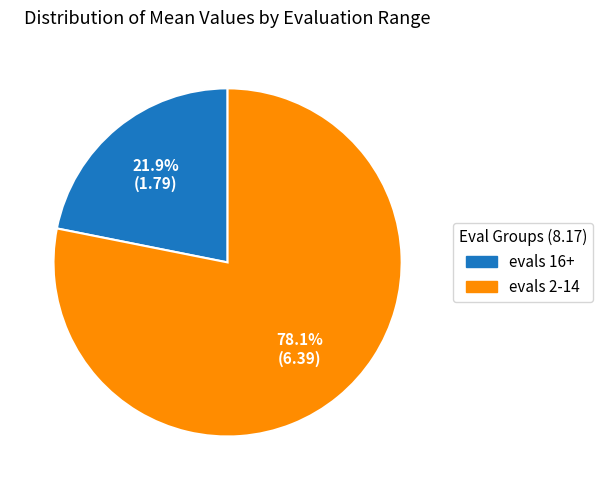

To the nearest percent, what is the difference between the largest and smallest slice percentages?

56%